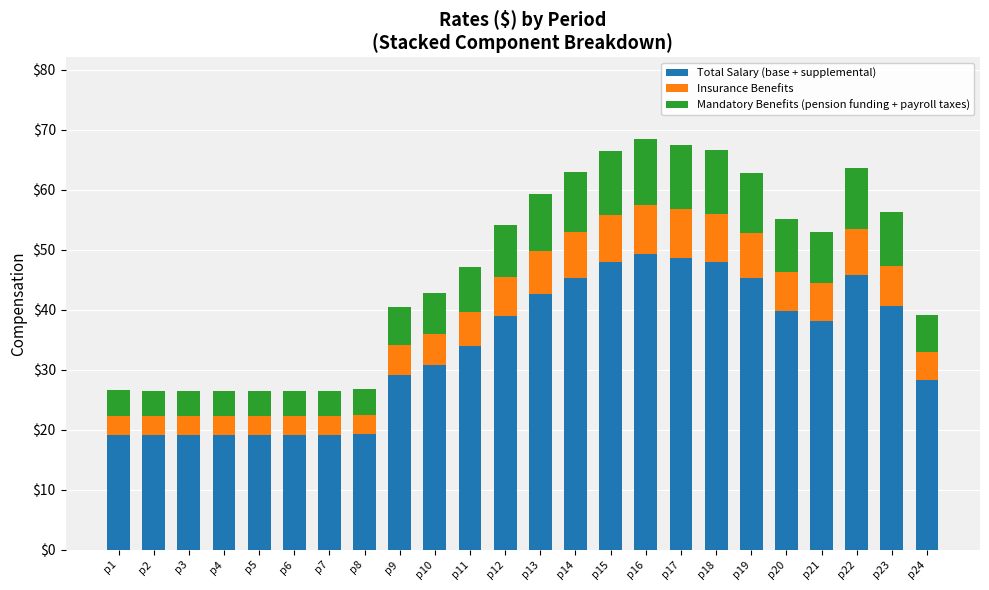

What is the total value across all series at p2?

26.5